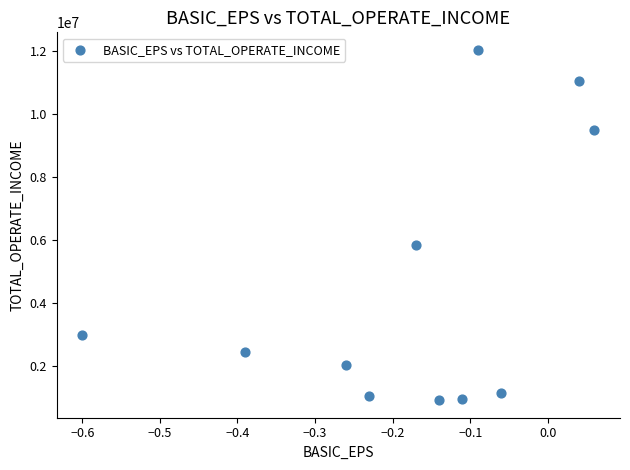

What Y value in the scatter plot is closest to 6466635?

5831292.2